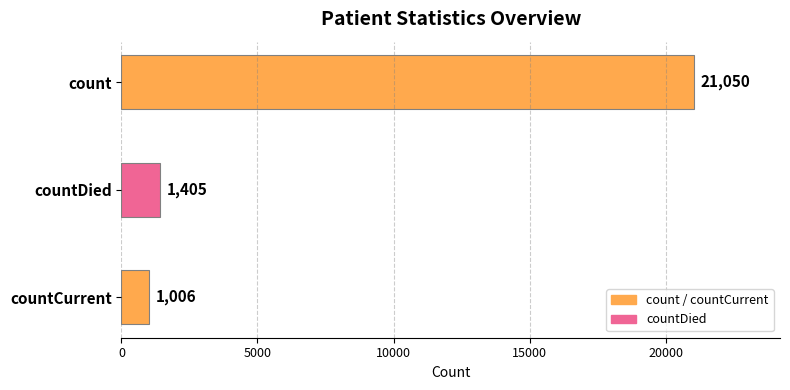

What is the sum of all values?

23461